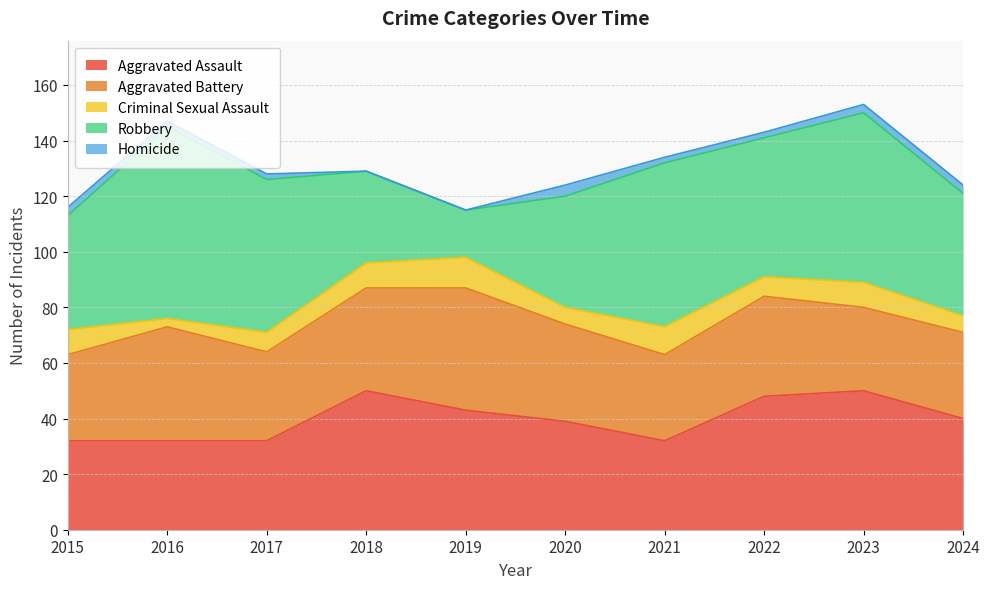

At how many categories does at least one series exceed 45?

6